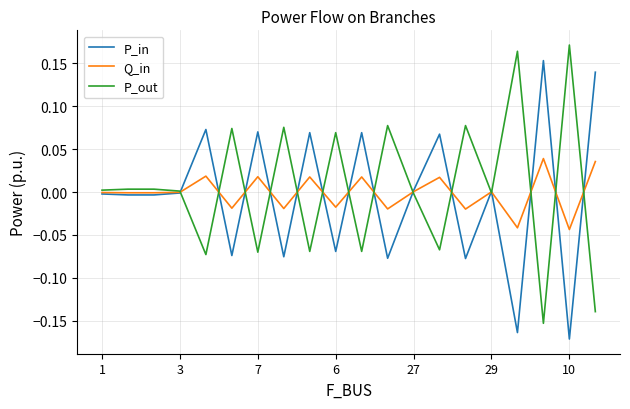

True or false: P_in has more than 2 interior local peaks.

True